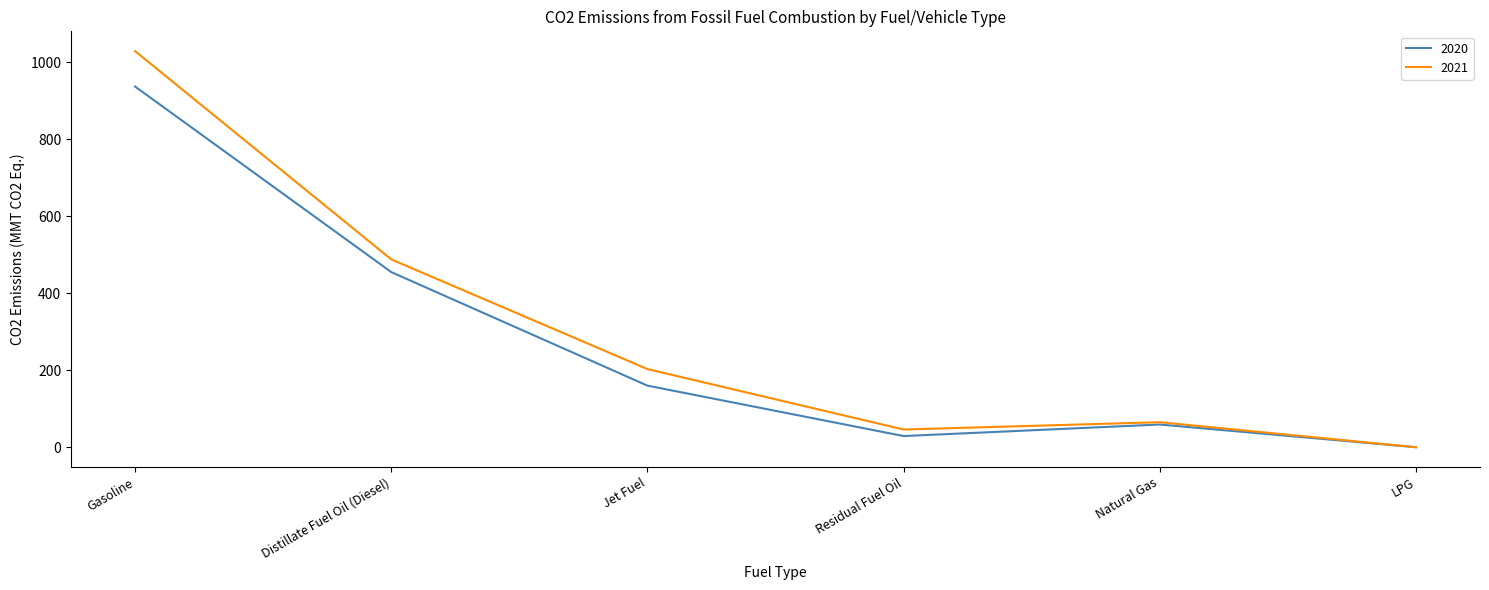

At which category is the sum across all series the highest?

Gasoline